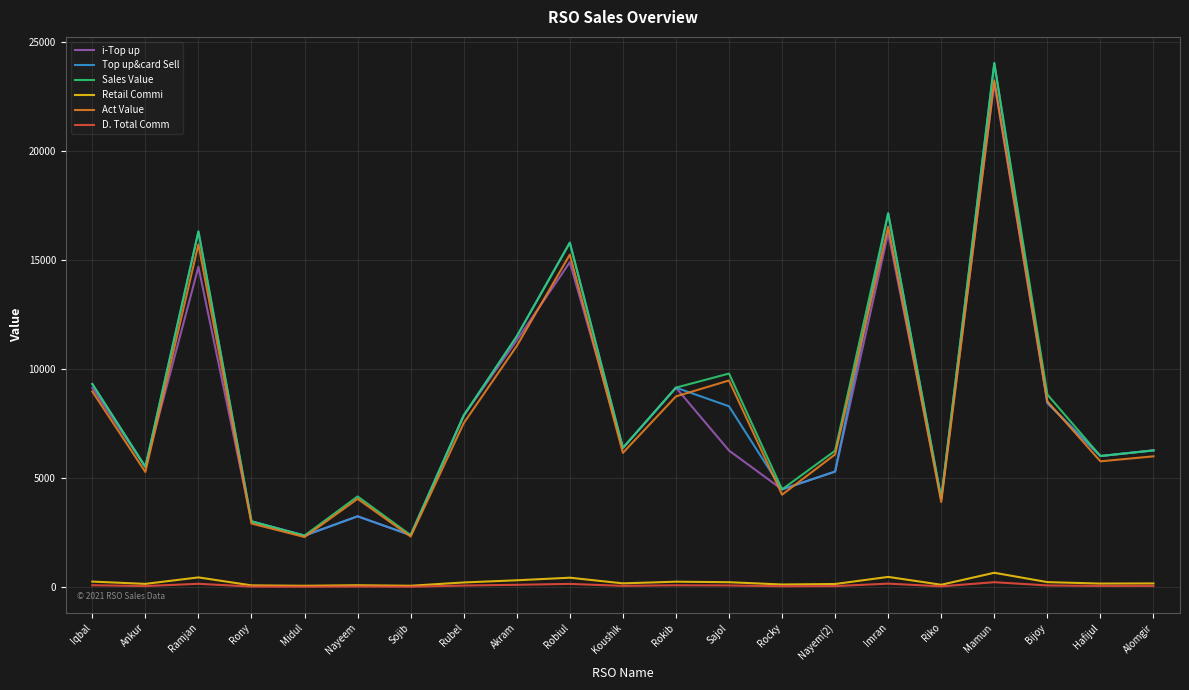

True or false: Sales Value has a value of 11250.8 at Ramjan.

False